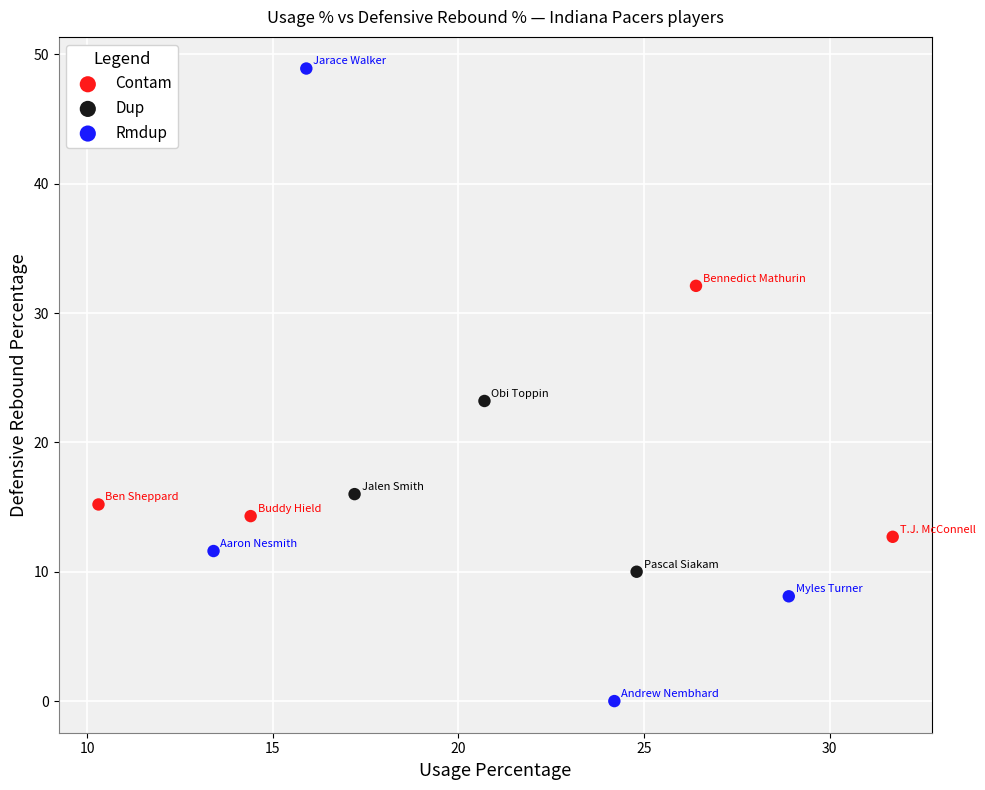

Which series reaches the maximum Y coordinate?

Rmdup